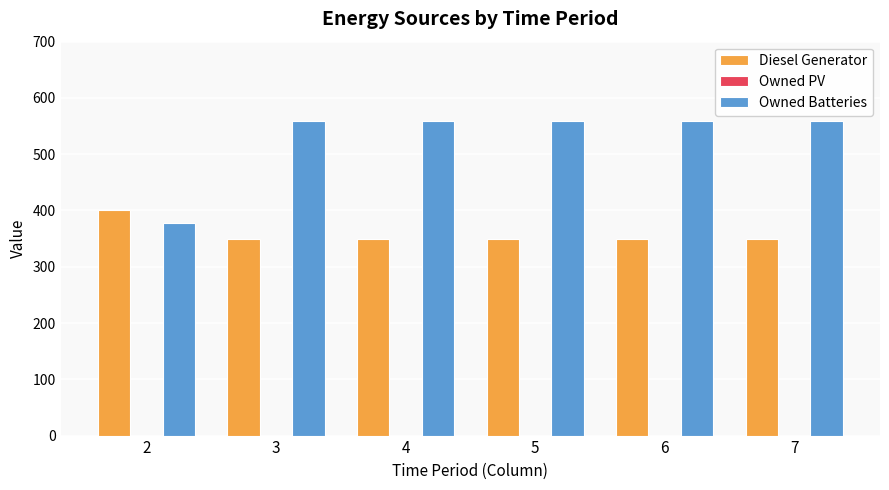

Reading left to right, extract all data points from this chart.

Diesel Generator: 2=400	3=350	4=350	5=350	6=350	7=350
Owned Batteries: 2=378	3=559	4=559	5=559	6=559	7=559